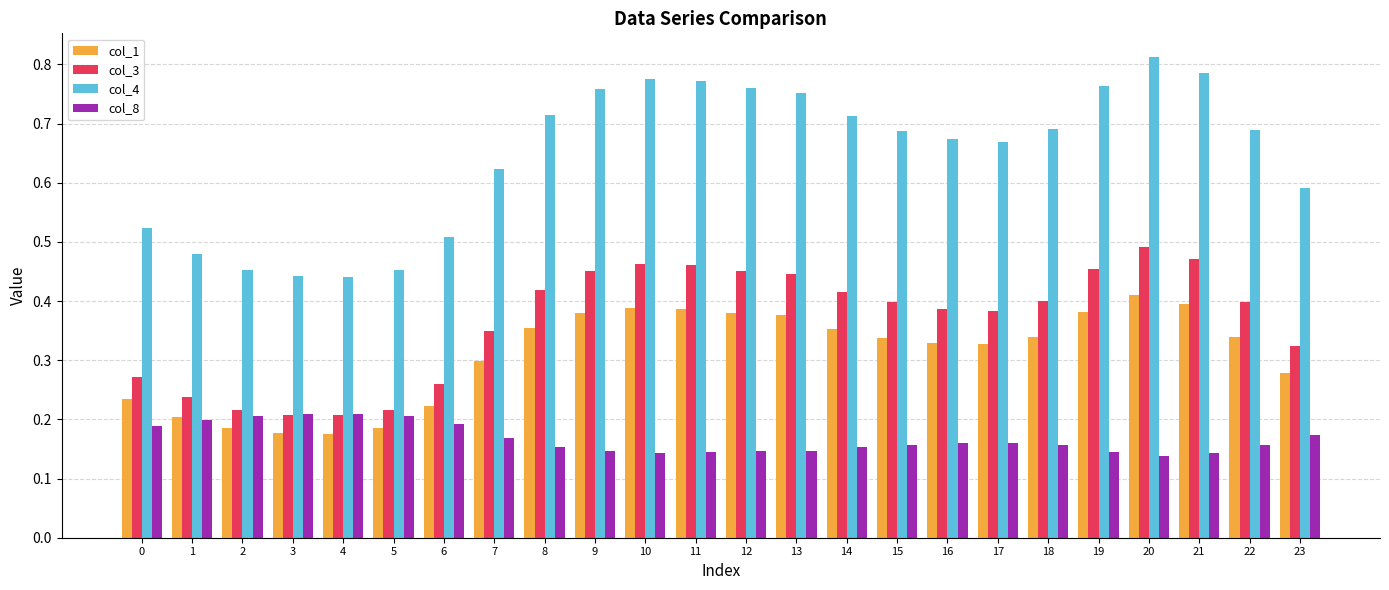

What is the sum of all col_8 values?

4.0